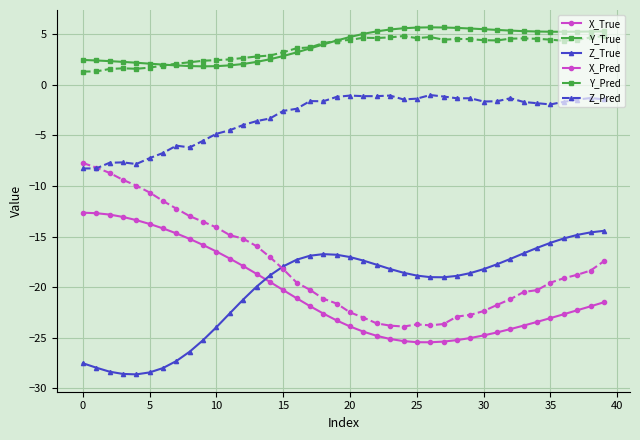

What is the value of the X_True point at the 26th from the left?

-25.4